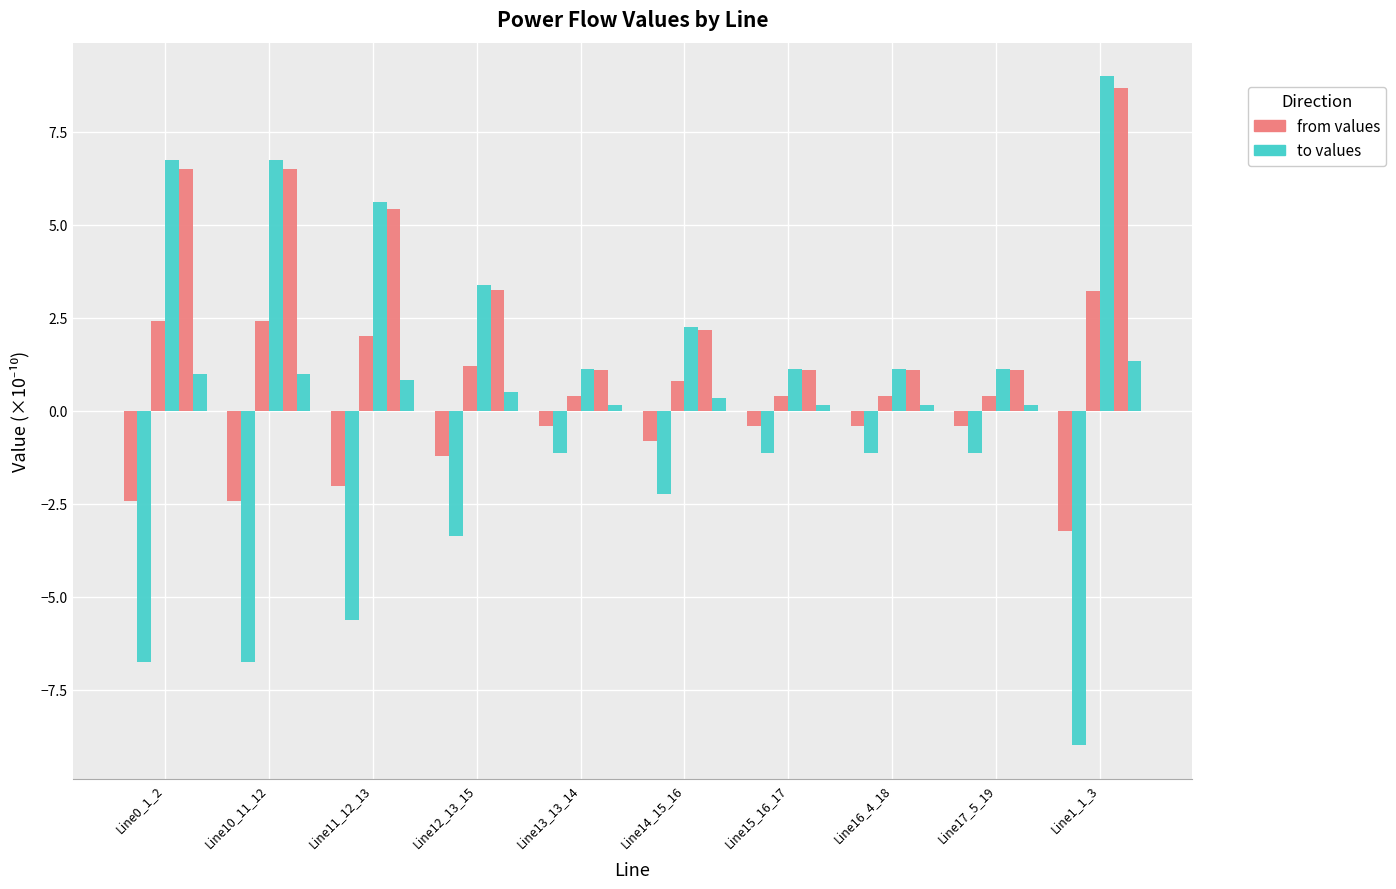

Count the number of categories in the chart.

10